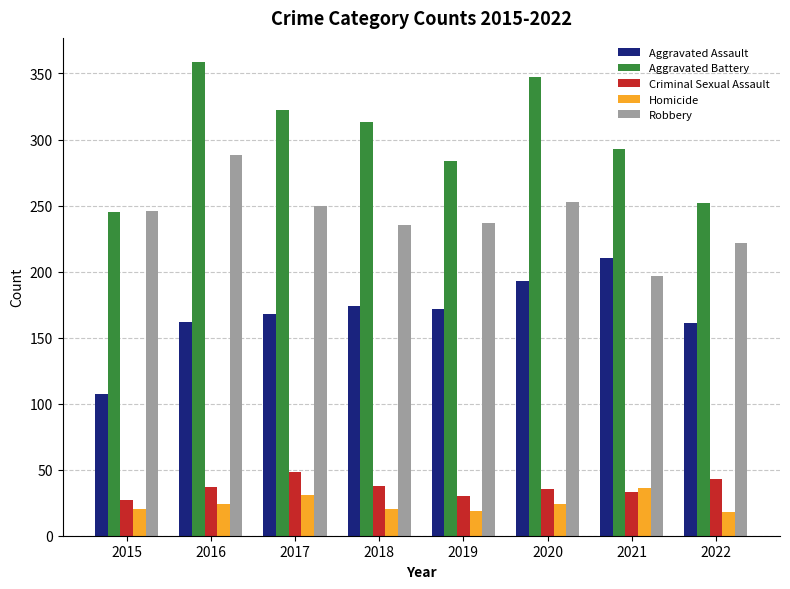

Between 2015 and 2018, which series saw the biggest shift?

Aggravated Battery